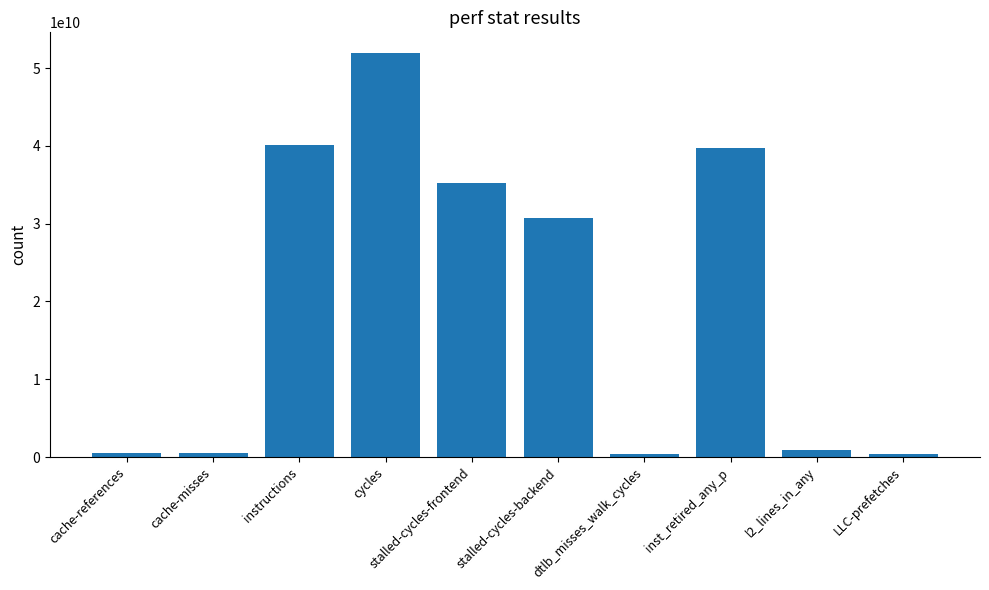

What is the maximum value shown in the chart?

51985822328